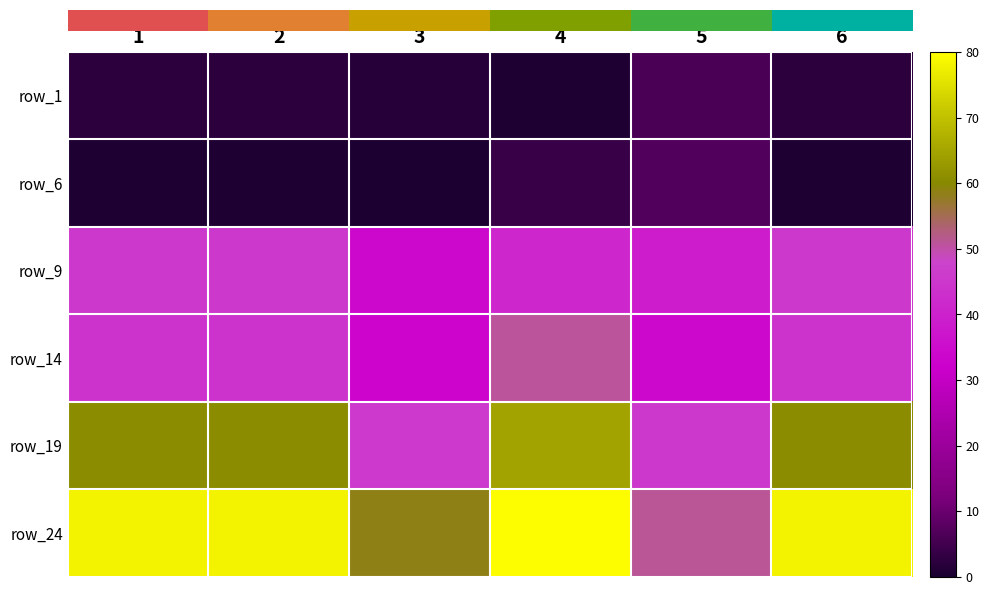

How many distinct data groups are displayed?

6